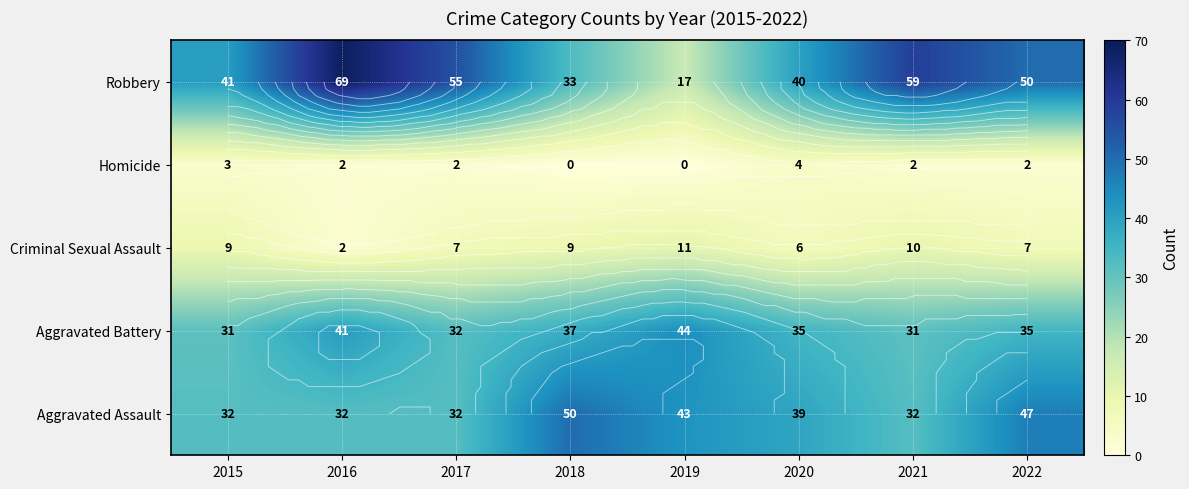

Is the value of Criminal Sexual Assault at 2015 greater than the value of Aggravated Battery at 2016?

No